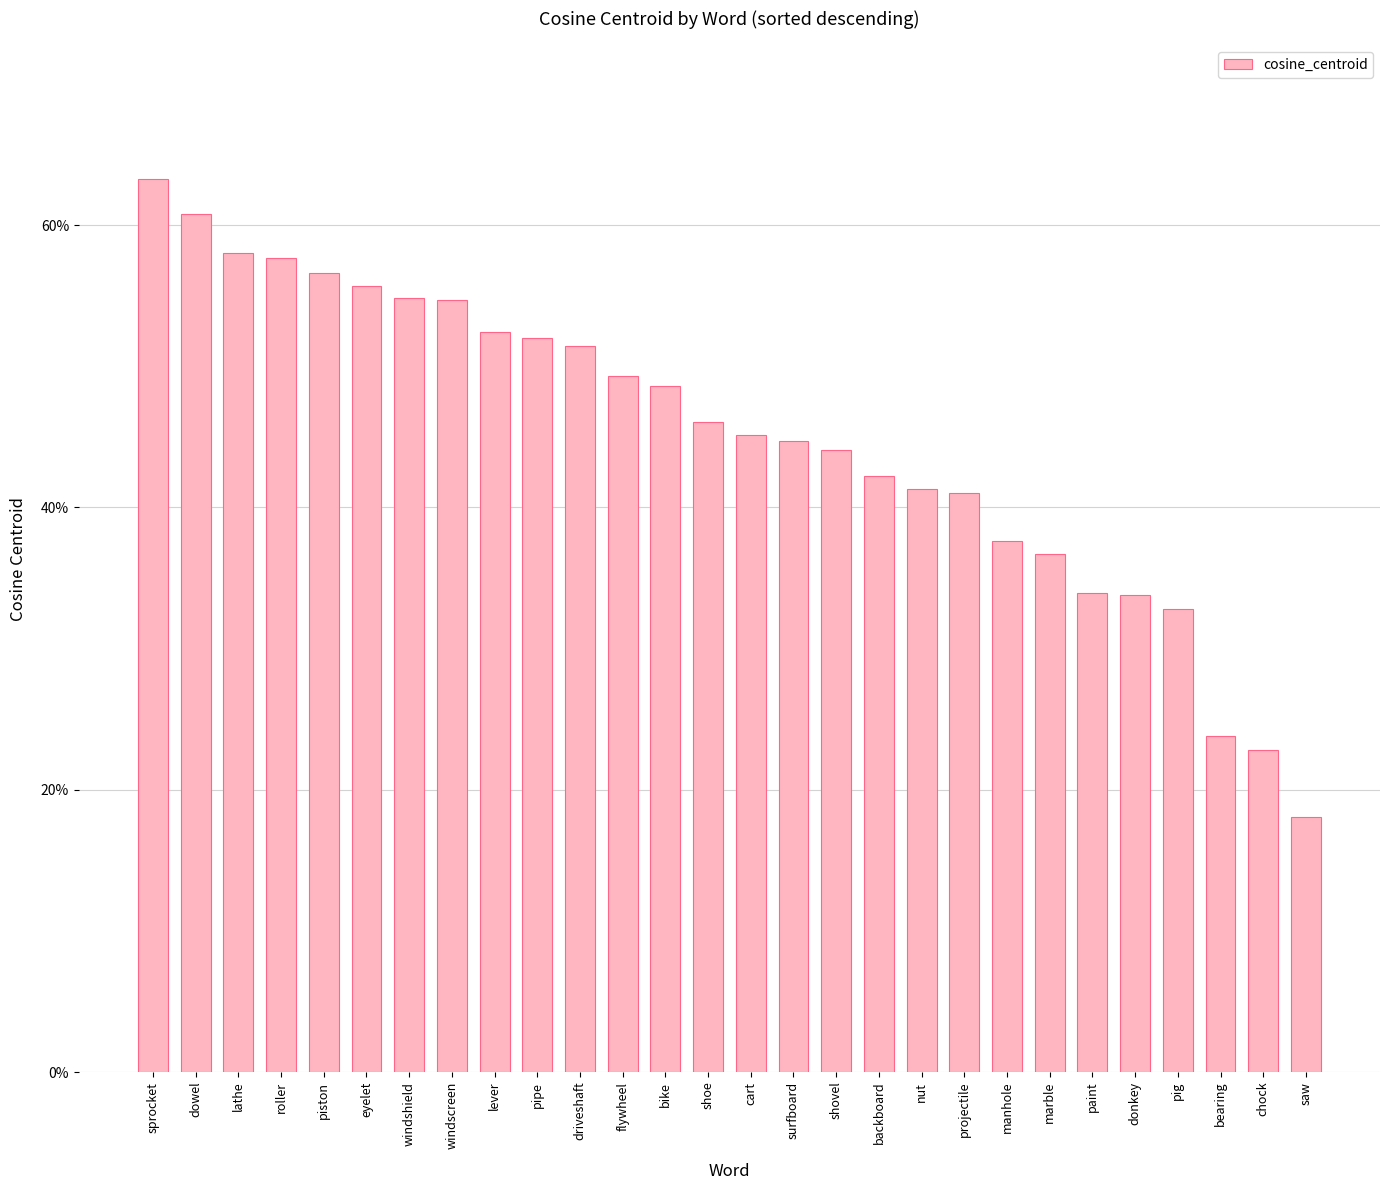

What is the sum of all values?

12.6